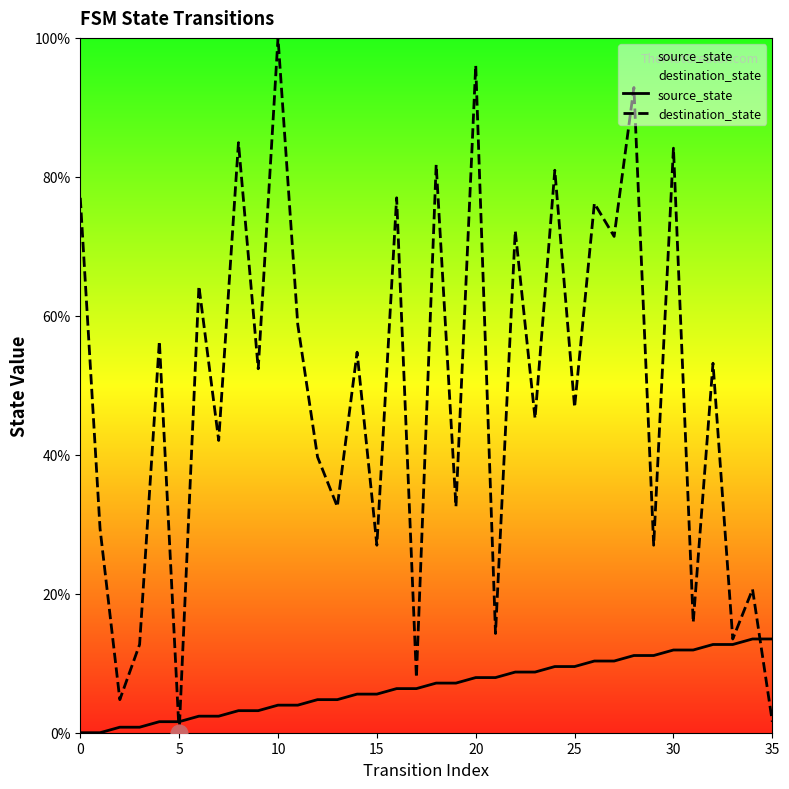

Which series has the largest total across all categories?

destination_state